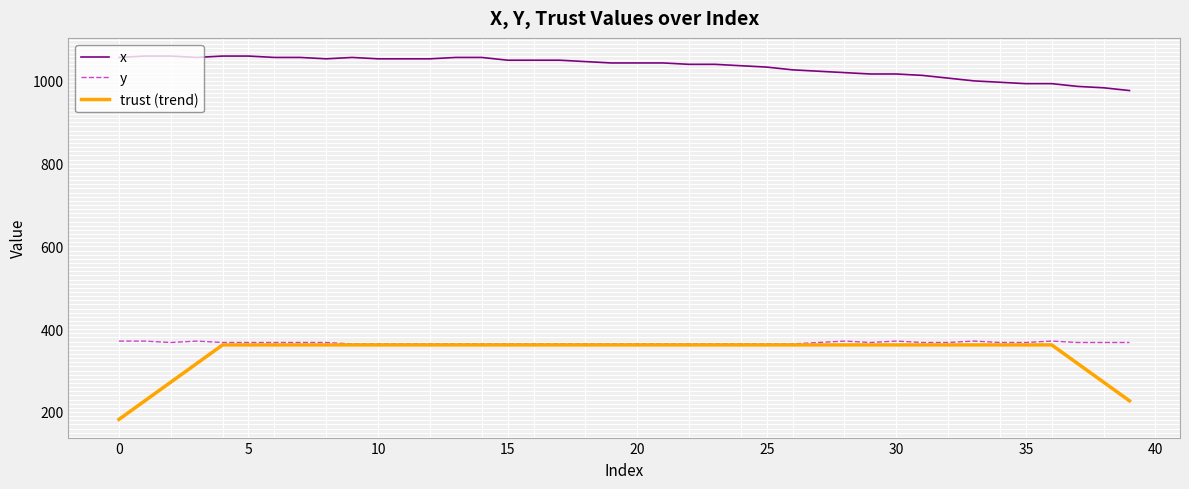

What is the smallest value displayed?

182.0